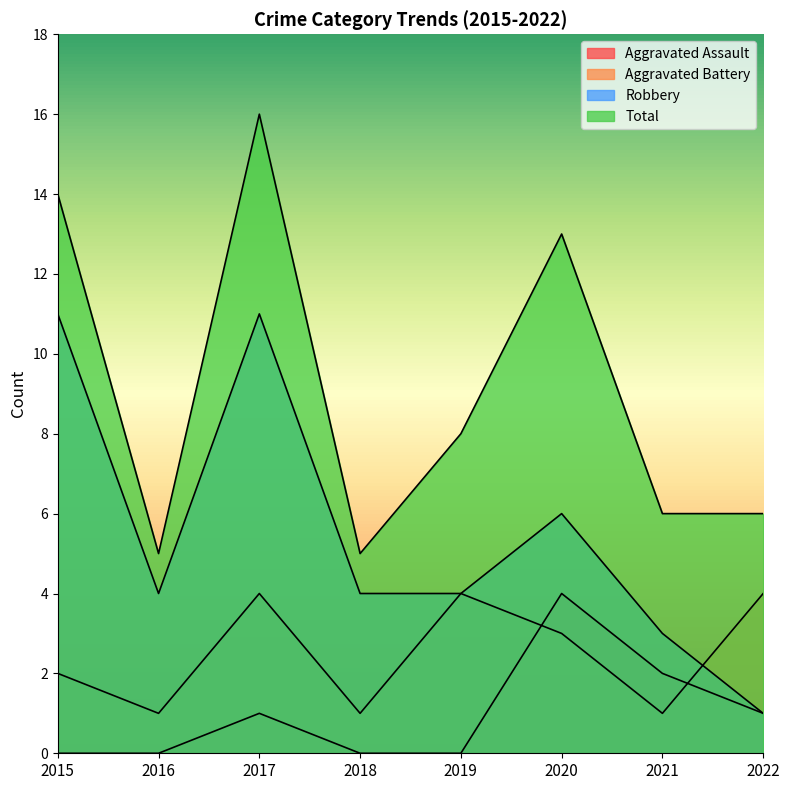

Which series has the largest total across all categories?

Total